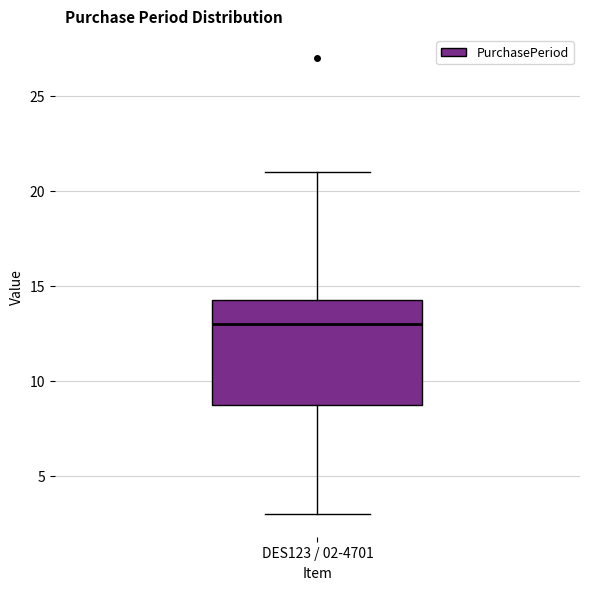

Where does the median line of the box for DES123 / 02-4701 sit on the y-axis? The values are not printed on the chart, so give them approximately, as read against the axis.

13.0